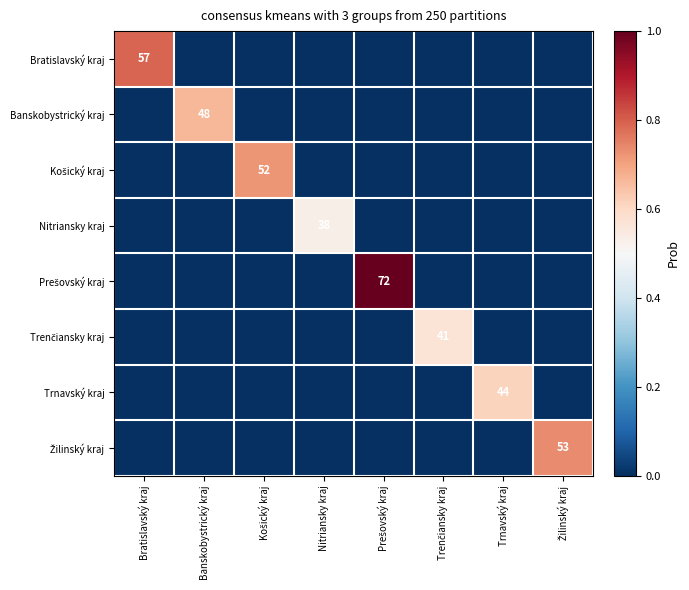

At which category is the sum across all series the highest?

Prešovský kraj